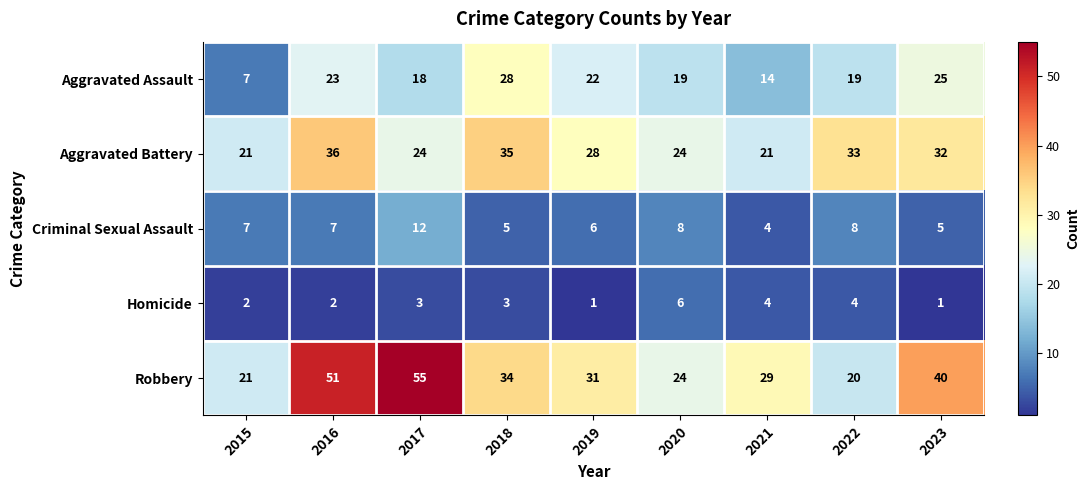

What is the difference between the second highest and second lowest values in the Homicide series?

3